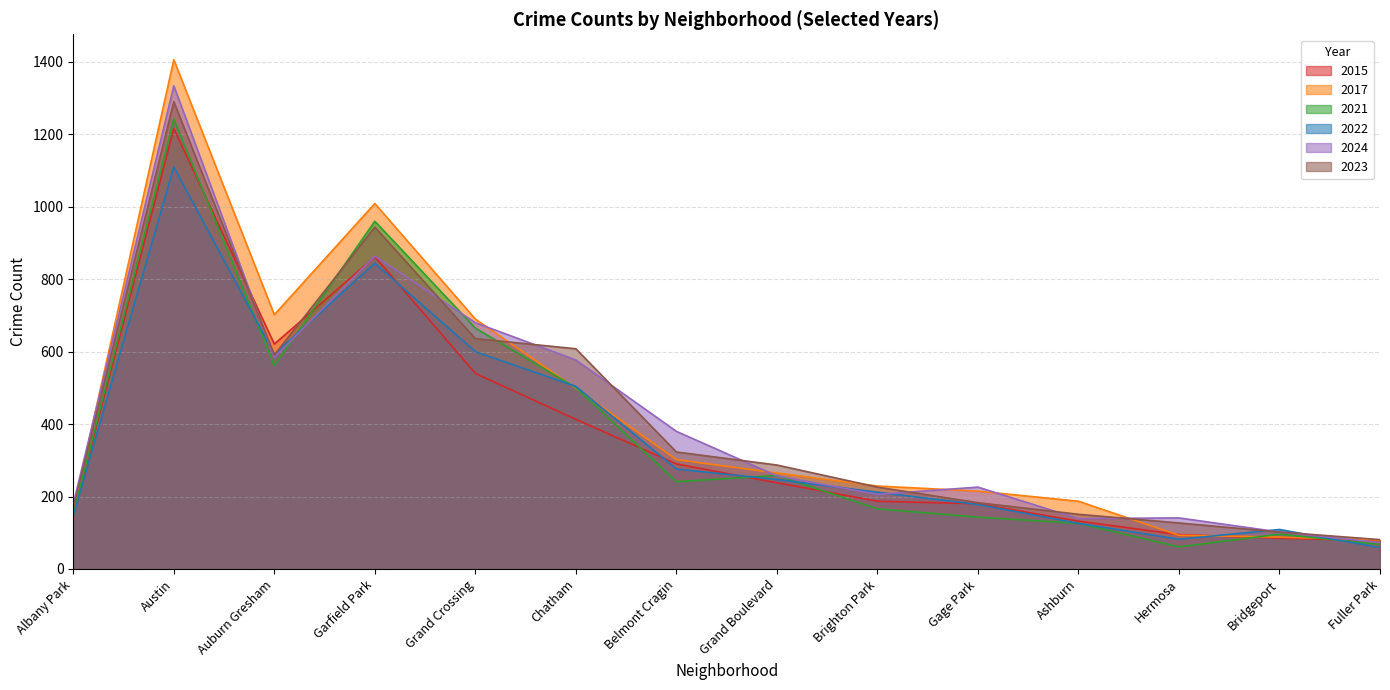

Is the value of 2017 at Hermosa greater than the value of 2024 at Hermosa?

No